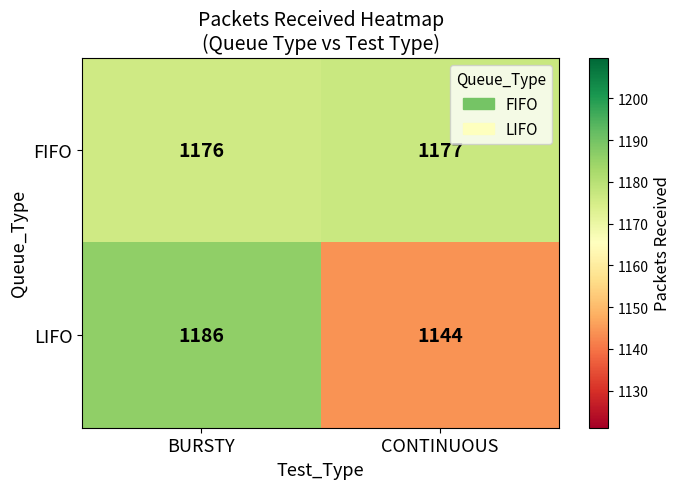

Between BURSTY and CONTINUOUS, which series saw the biggest shift?

LIFO